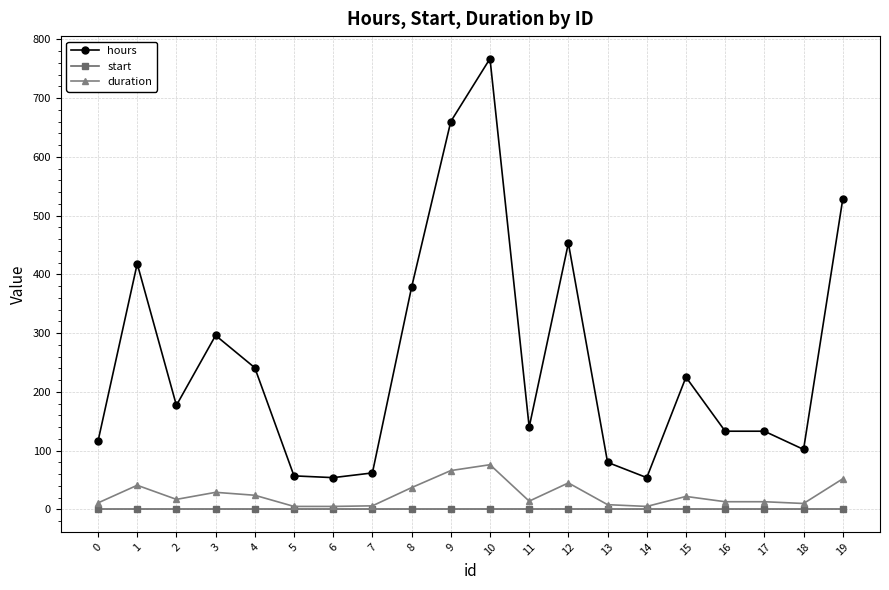

True or false: start and hours cross at least once.

False